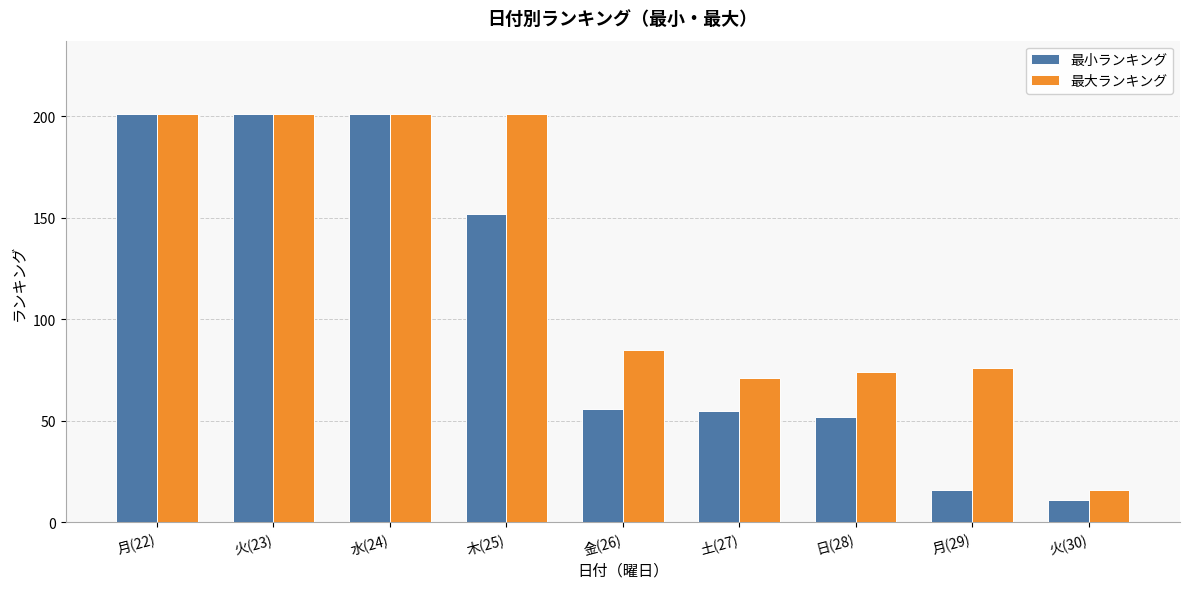

How many bars are there in total?

18